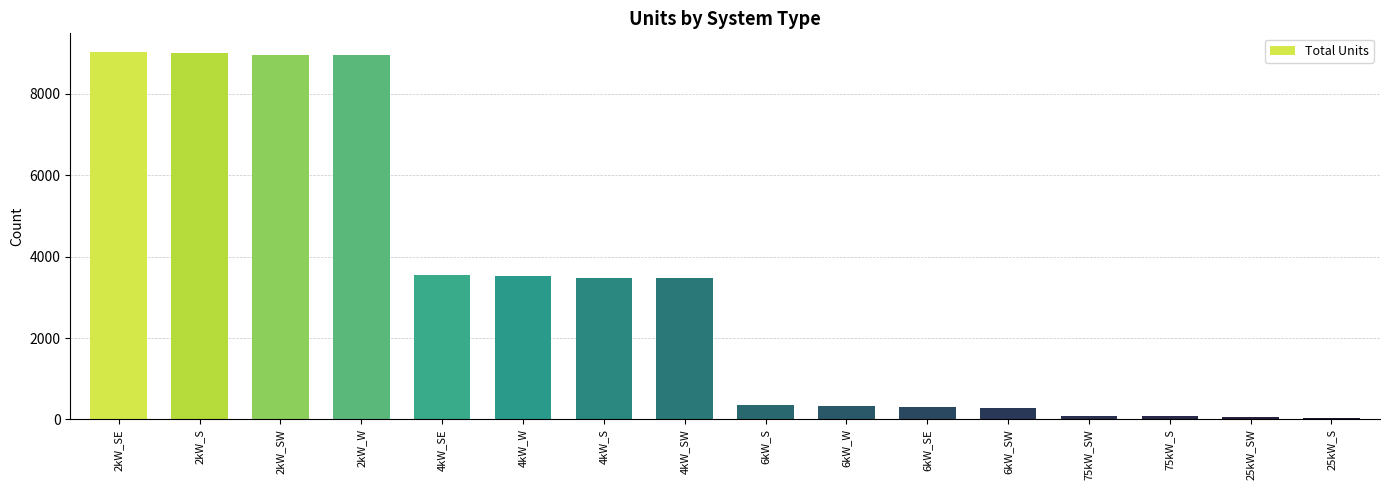

How many bars are there in total?

16